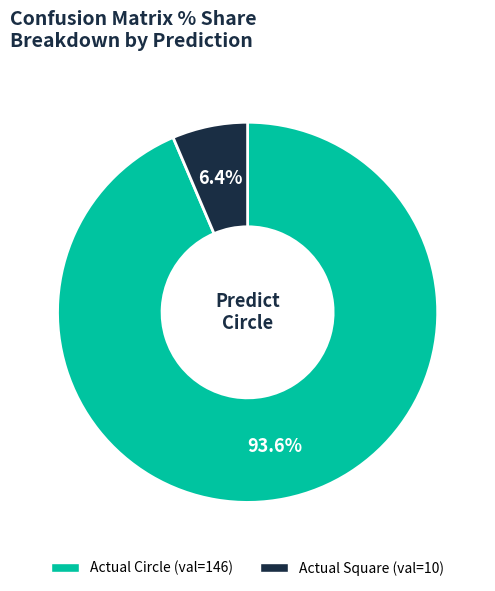

Approximately how many times larger is the value at Actual Circle compared to Actual Square?

14.6